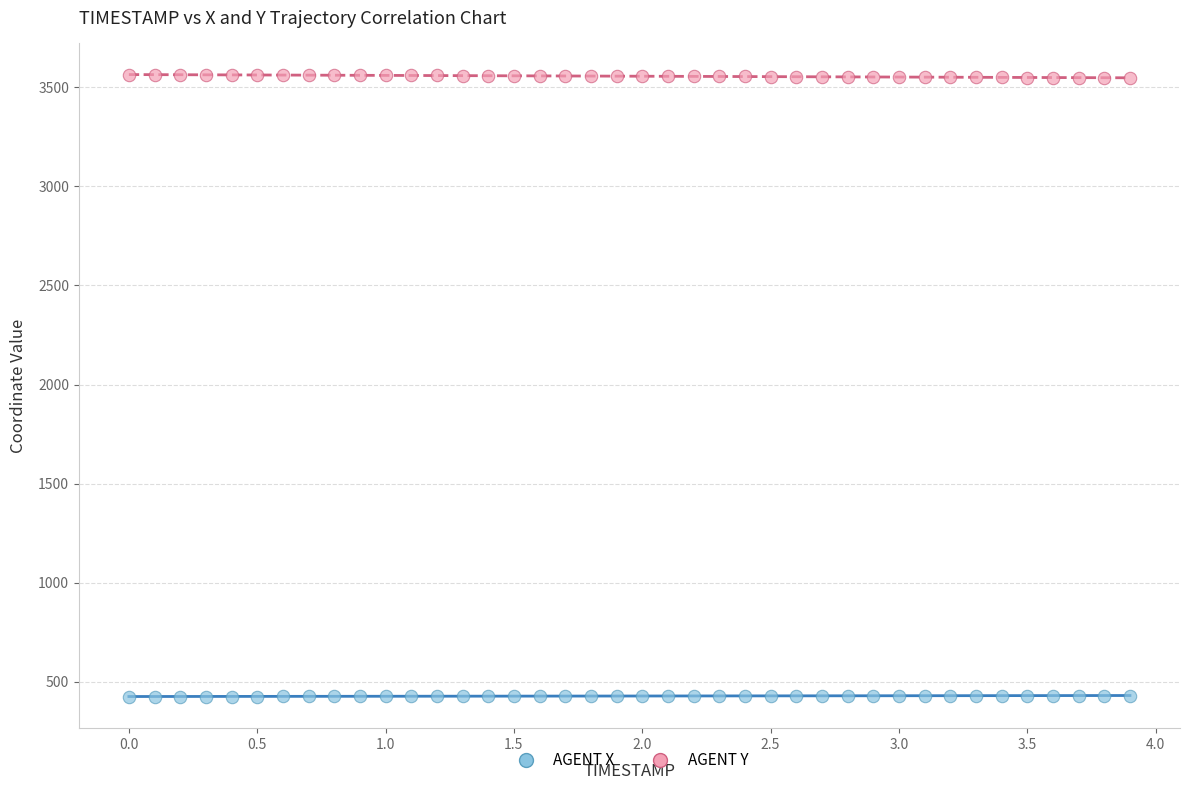

What are all the series names shown in the legend?

AGENT X, AGENT Y